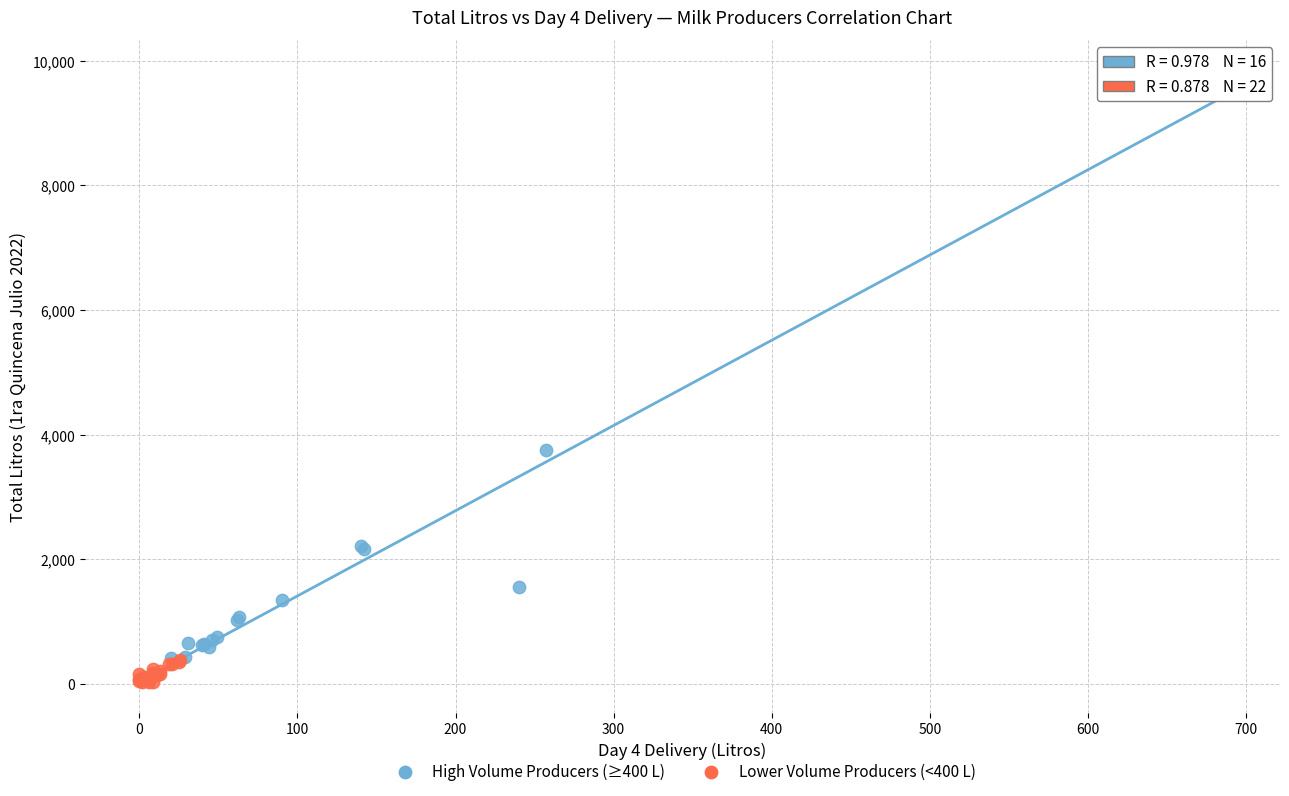

Which series has the largest Y range (max minus min)?

High Volume Producers (≥400 L)